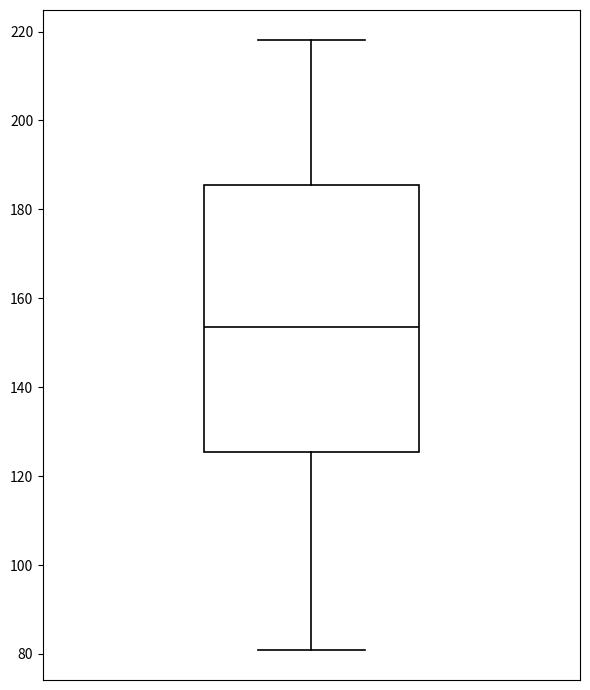

Read this box plot against the y-axis: the position of the median line, the range covered by the box, and the ends of both whiskers. The values are not printed on the chart, so give them approximately, as read against the axis.

median 154, box 126 to 186, whiskers 82 to 218